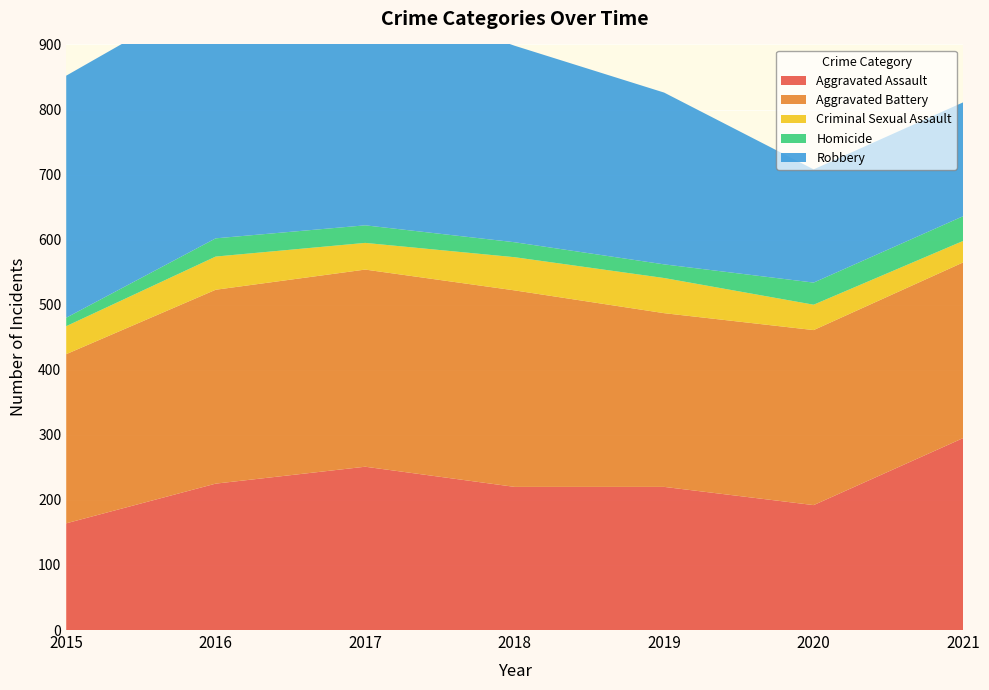

Reading right to left, what are all the values shown in this chart?

Aggravated Assault: 2021=295	2020=192	2019=220	2018=220	2017=251	2016=225	2015=164
Aggravated Battery: 2021=270	2020=269	2019=267	2018=302	2017=303	2016=298	2015=260
Criminal Sexual Assault: 2021=33	2020=39	2019=54	2018=51	2017=41	2016=51	2015=43
Homicide: 2021=38	2020=34	2019=21	2018=23	2017=27	2016=28	2015=13
Robbery: 2021=175	2020=174	2019=264	2018=302	2017=356	2016=381	2015=372